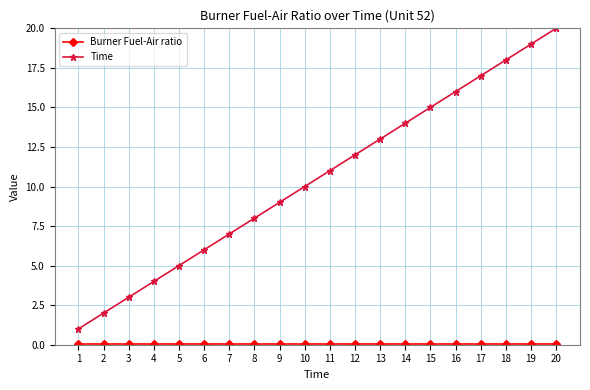

Which series has the largest total across all categories?

Time